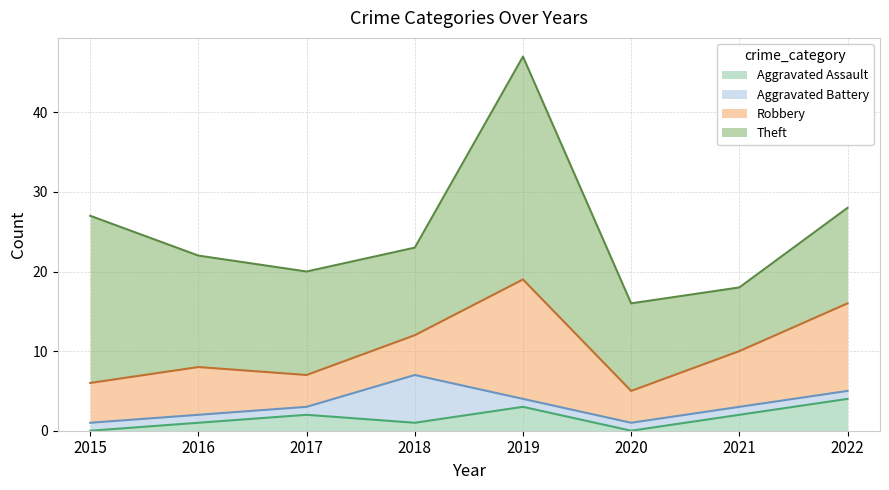

True or false: Robbery and Aggravated Battery cross at least once.

True